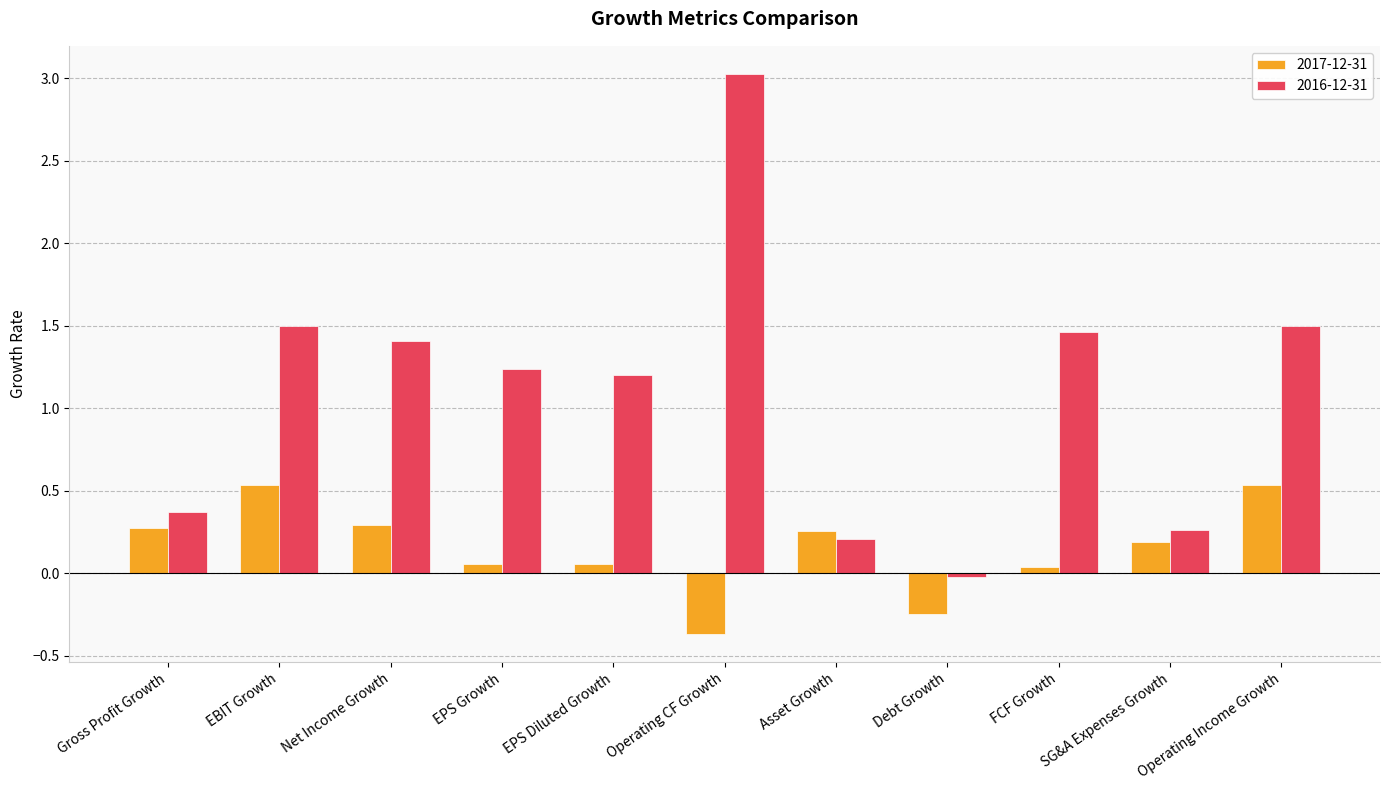

How many negative values does the 2017-12-31 series have?

2